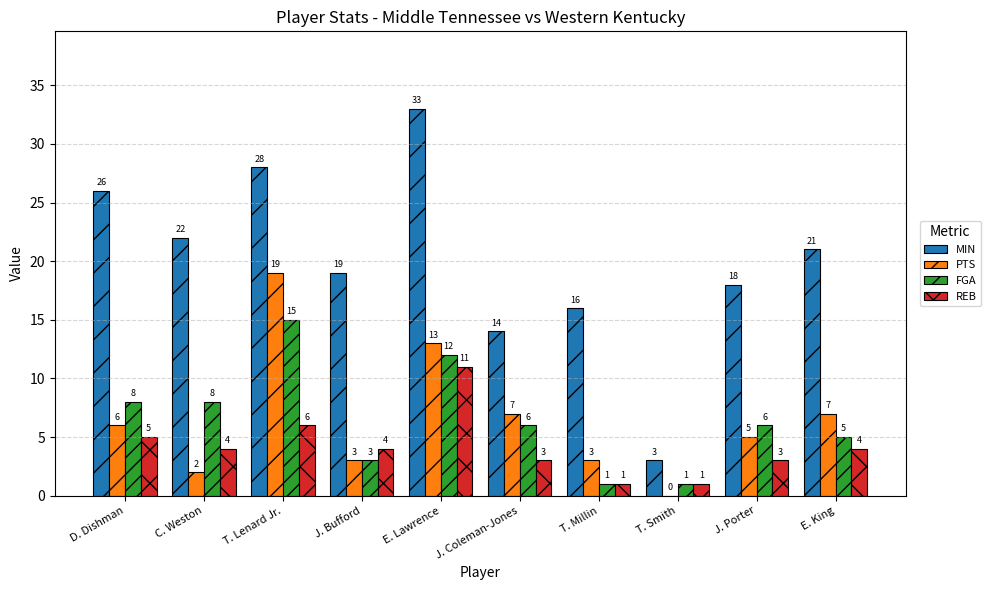

The value of PTS at D. Dishman is 11. True or false?

False